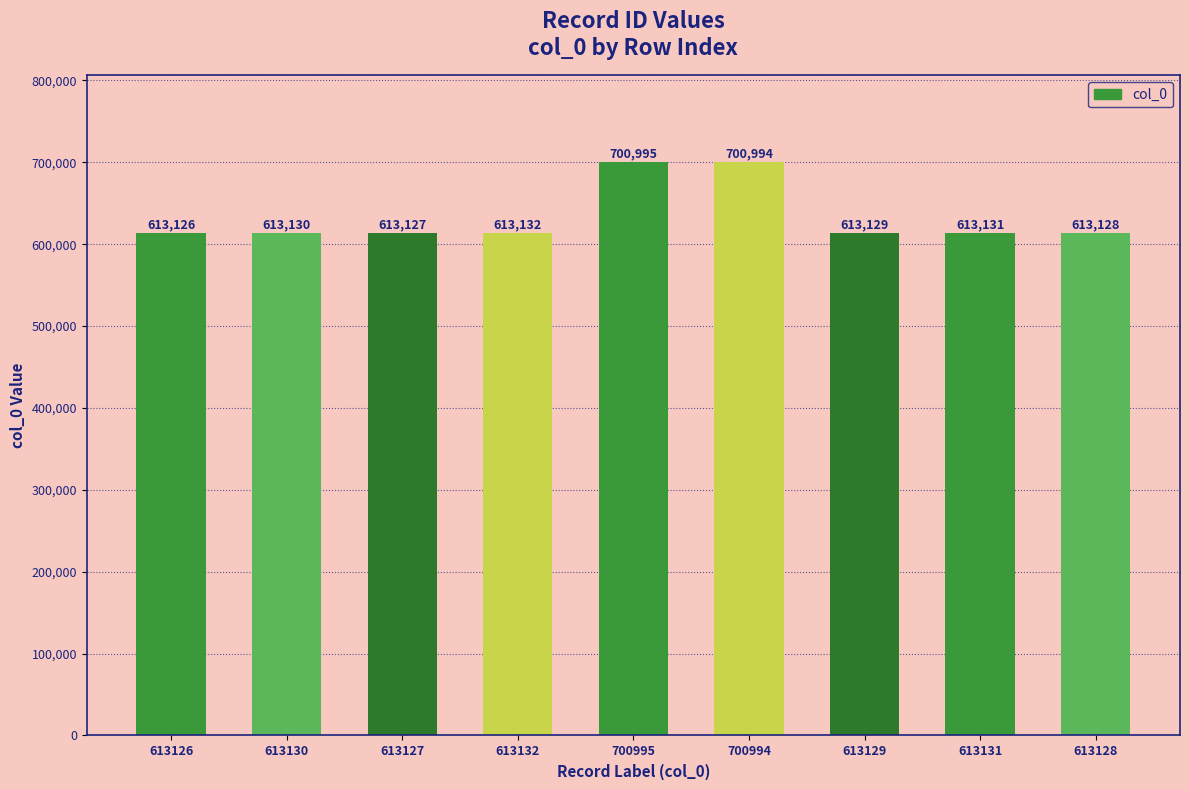

How many distinct data groups are displayed?

1